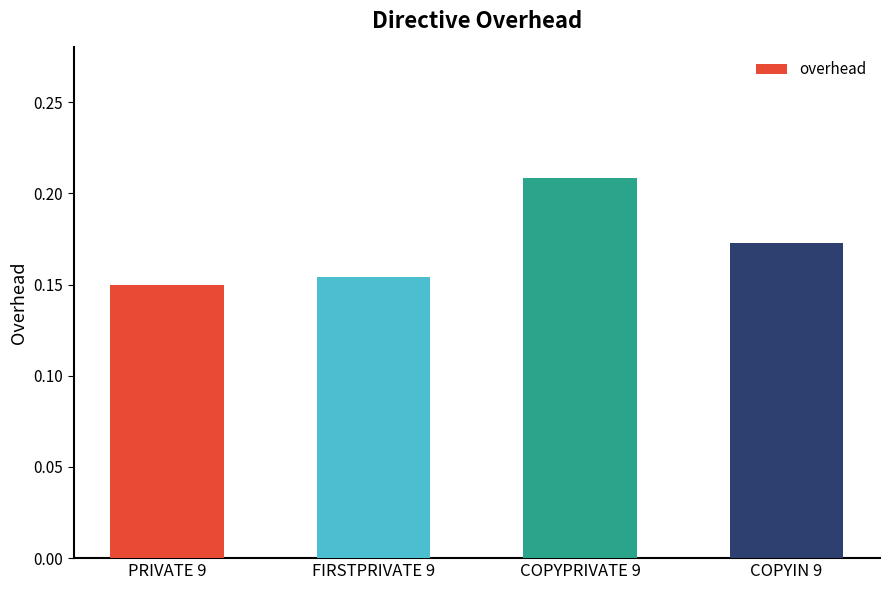

Where is the data nearest to the value 0?

PRIVATE 9